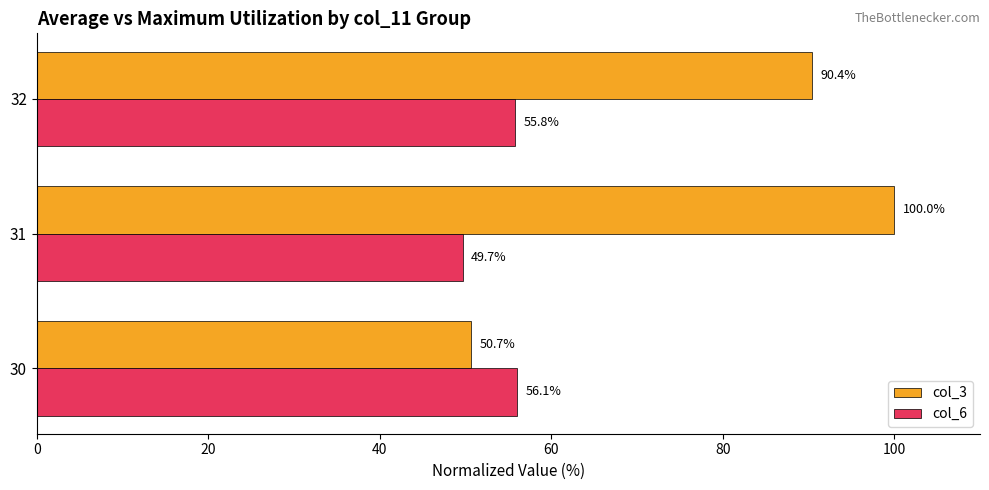

What is the difference between the maximum and minimum values in the col_3 series?

49.3